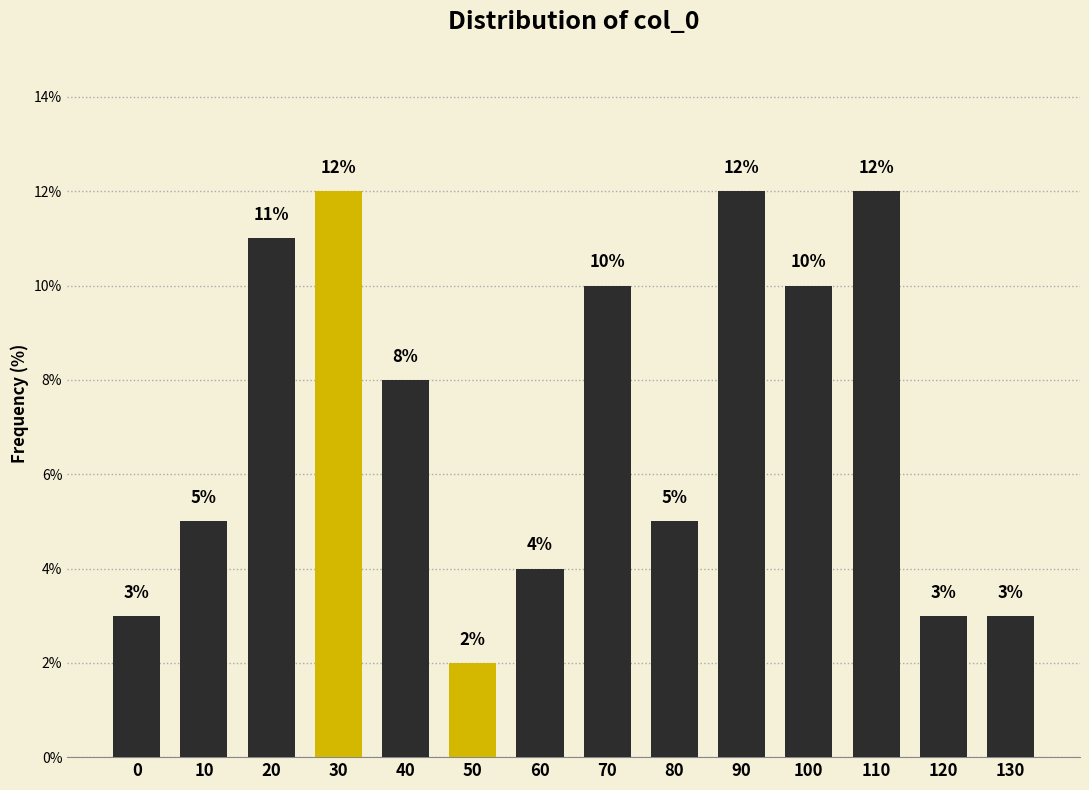

Reading left to right, what are all the values shown in this chart?

3	5	11	12	8	2	4	10	5	12	10	12	3	3